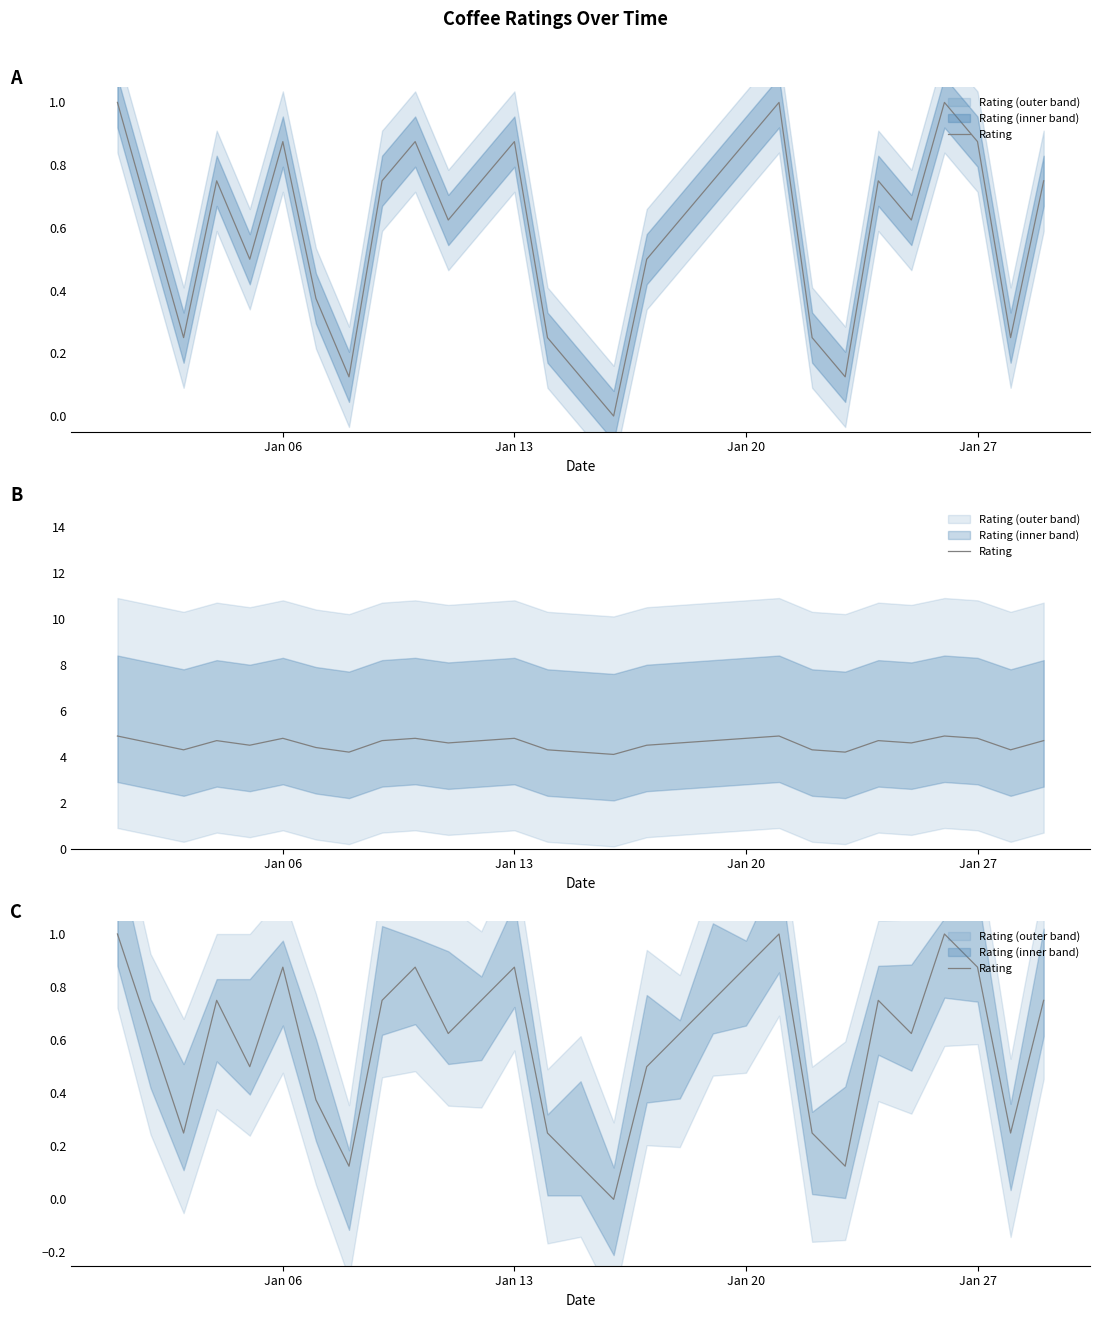

Which label corresponds to the largest value in the chart?

Jan 06